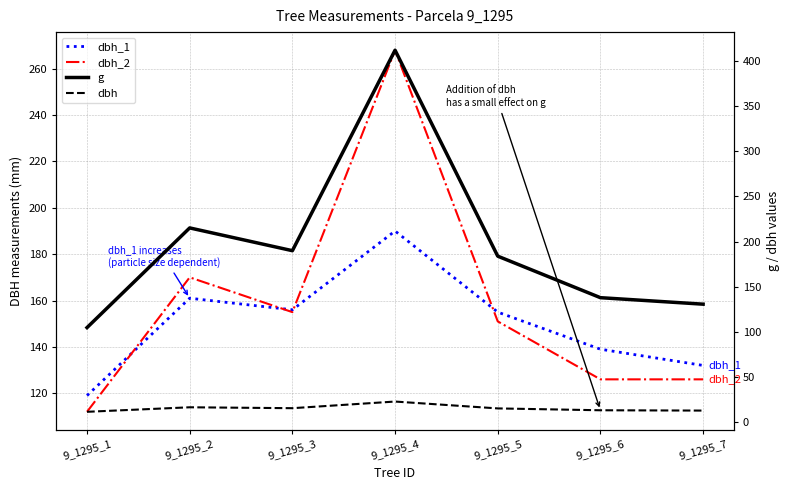

Reading left to right, transcribe all the data shown in this chart.

dbh_1: 9_1295_1=119.0	9_1295_2=161.0	9_1295_3=156.0	9_1295_4=190.0	9_1295_5=155.0	9_1295_6=139.0	9_1295_7=132.0
dbh_2: 9_1295_1=112.0	9_1295_2=170.0	9_1295_3=155.0	9_1295_4=268.0	9_1295_5=151.0	9_1295_6=126.0	9_1295_7=126.0
g: 9_1295_1=104.8	9_1295_2=215.1	9_1295_3=189.9	9_1295_4=411.9	9_1295_5=183.8	9_1295_6=137.9	9_1295_7=130.7
dbh: 9_1295_1=11.6	9_1295_2=16.6	9_1295_3=15.6	9_1295_4=22.9	9_1295_5=15.3	9_1295_6=13.2	9_1295_7=12.9